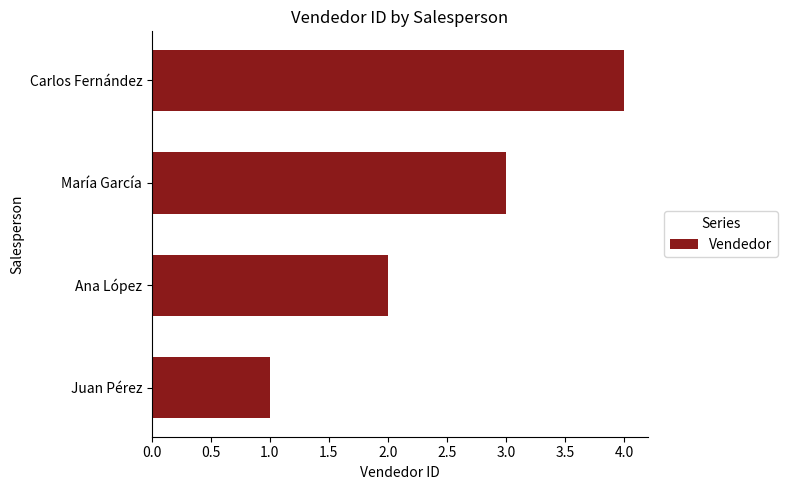

What is the difference between the maximum and minimum values?

3